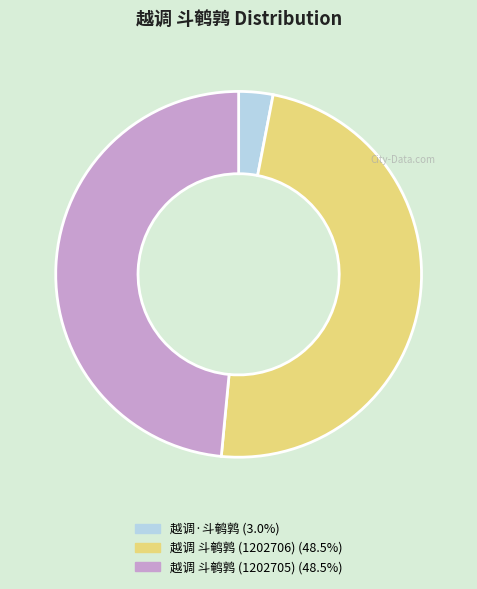

What is the smallest slice in the pie chart?

越调·斗鹌鹑